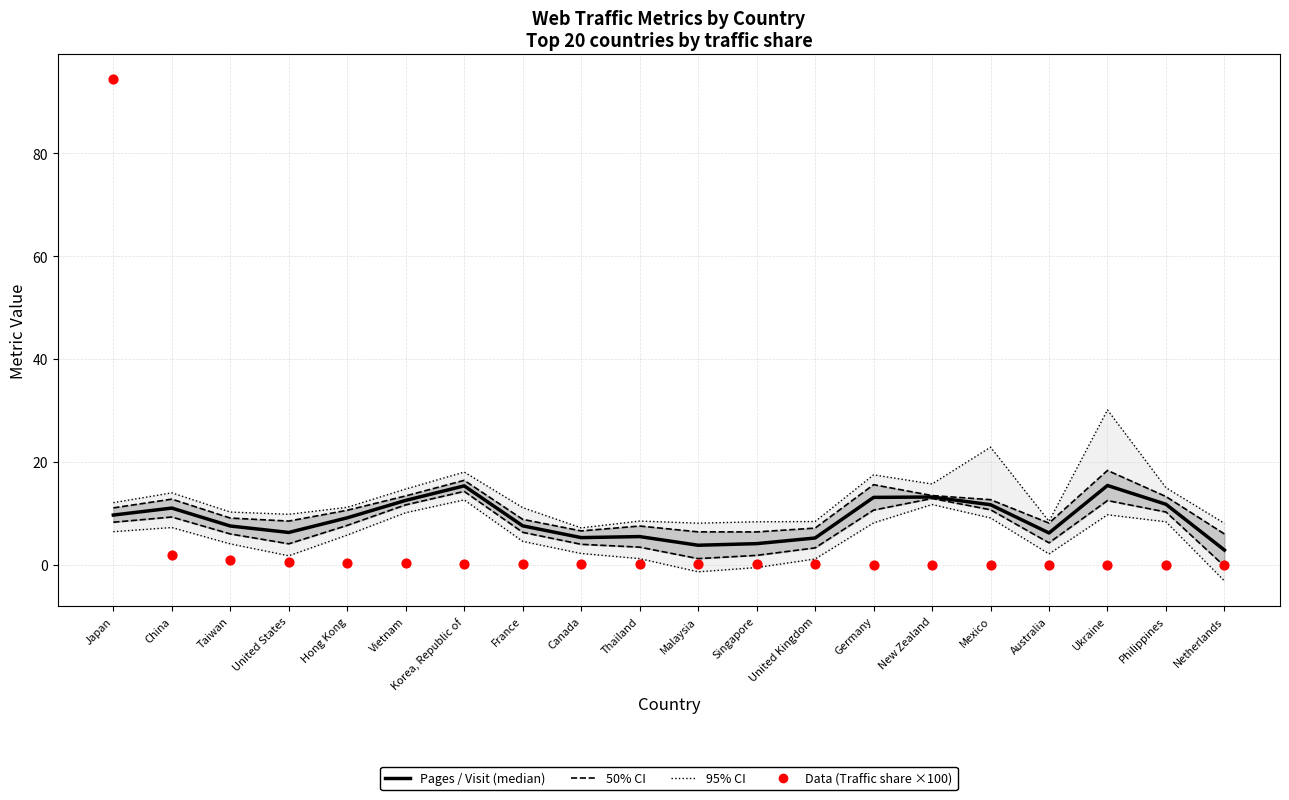

Is the value of 50% CI at Hong Kong greater than the value of Pages / Visit at Netherlands?

Yes